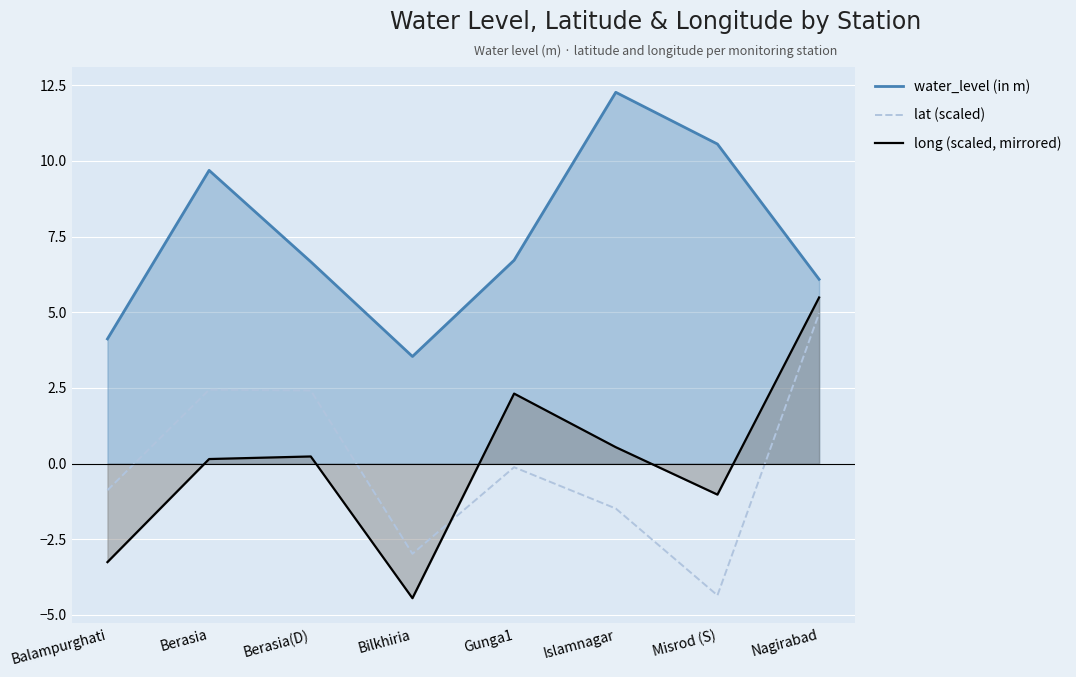

At which label does water_level (in m) reach its minimum?

Bilkhiria